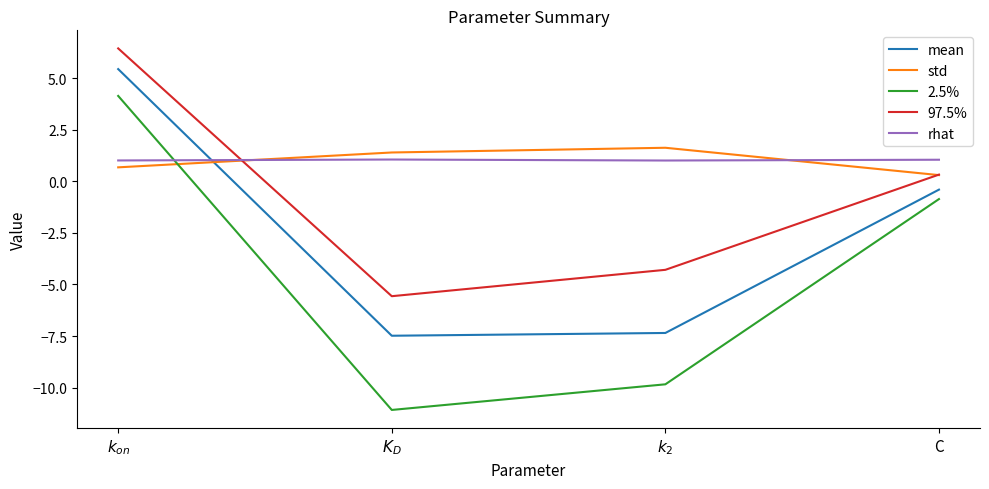

True or false: std and mean cross at least once.

True